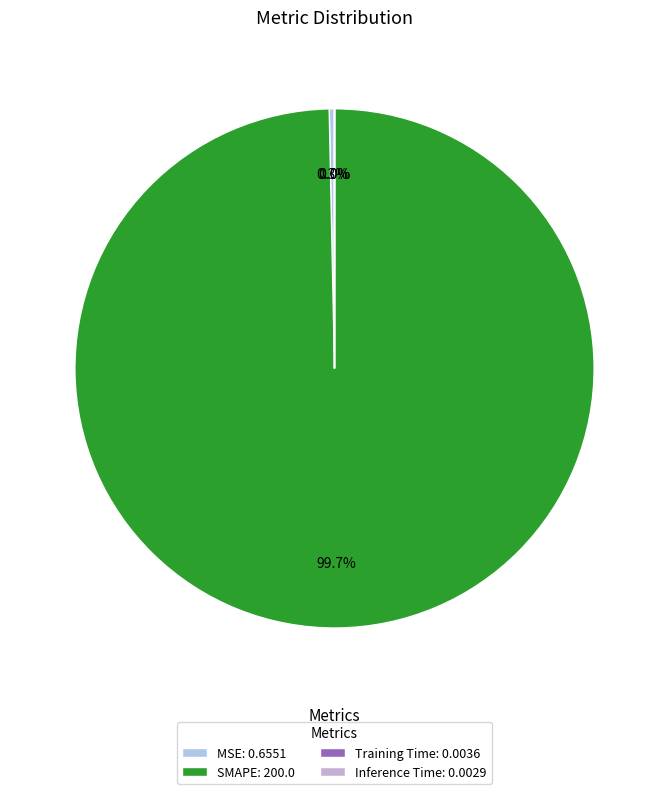

What is the change in value from SMAPE to Training Time?

-200.0